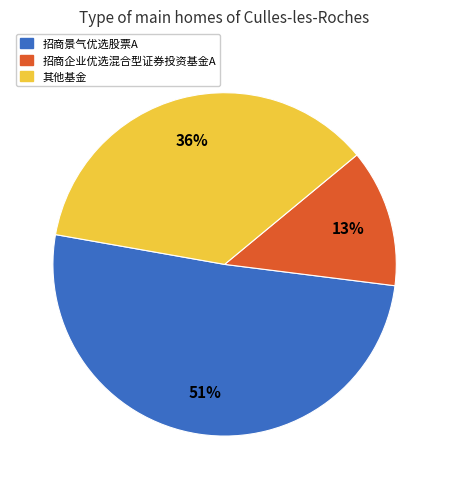

Does any single category account for the majority?

Yes